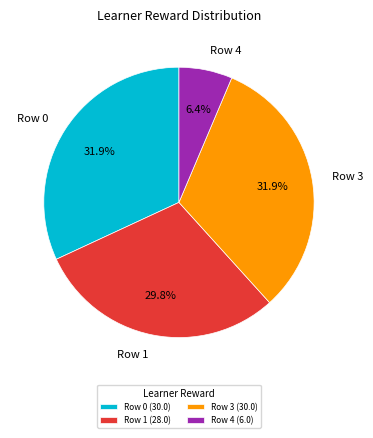

Between Row 0 and Row 1, which is larger?

Row 0